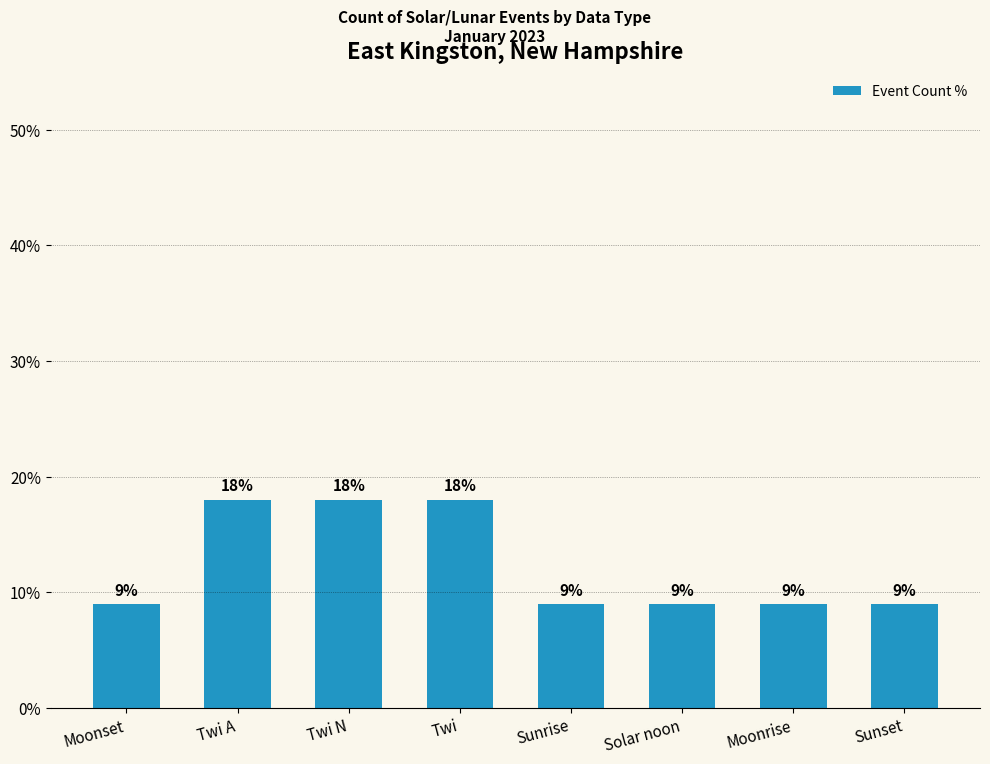

Reading left to right, transcribe all the data shown in this chart.

Moonset=9	Twi A=18	Twi N=18	Twi=18	Sunrise=9	Solar noon=9	Moonrise=9	Sunset=9